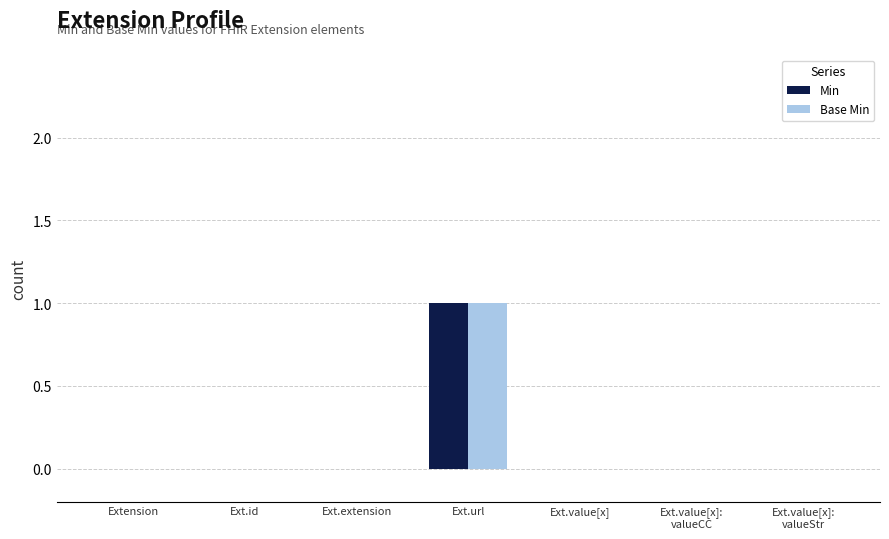

Is it true that Base Min equals 0 at Ext.extension?

True